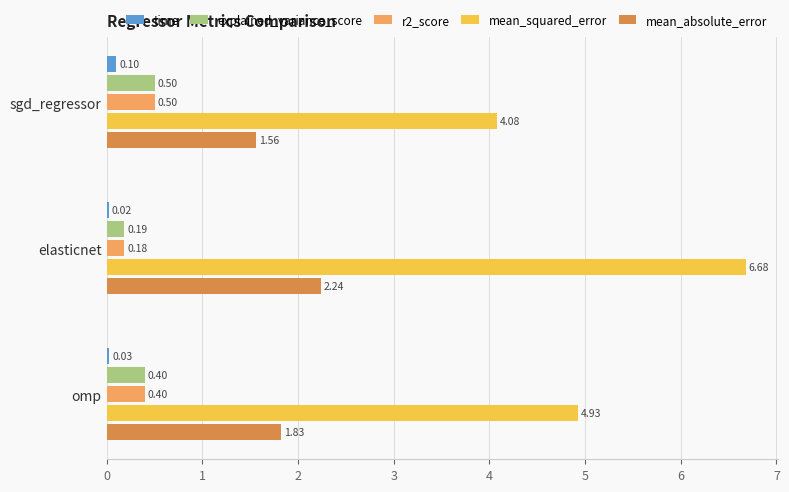

List the labels in order of time value, smallest first.

elasticnet, omp, sgd_regressor